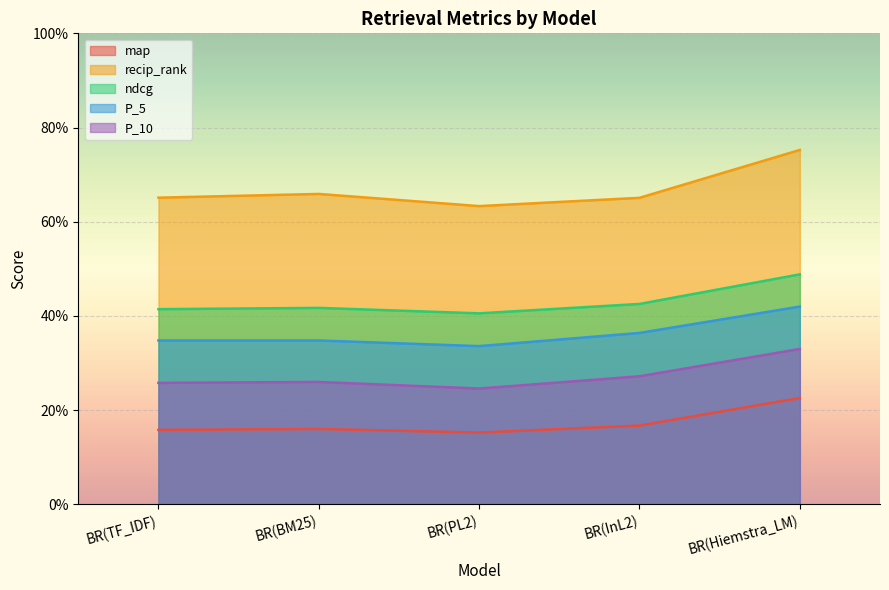

Which category has the highest value across all series?

BR(Hiemstra_LM)